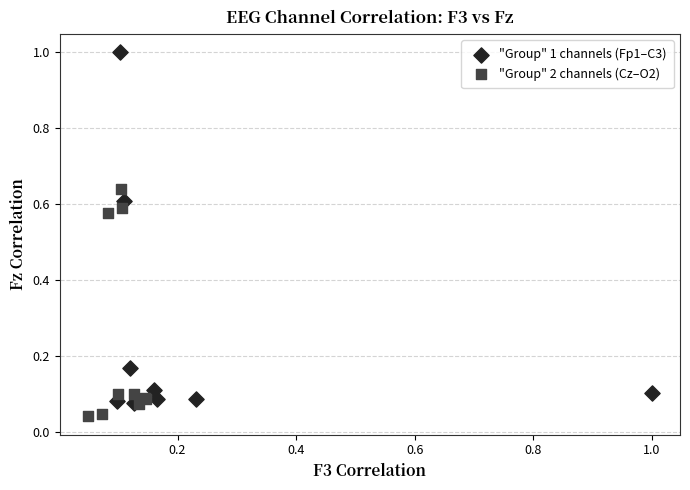

Which series contains the highest Y value?

"Group" 1 channels (Fp1–C3)